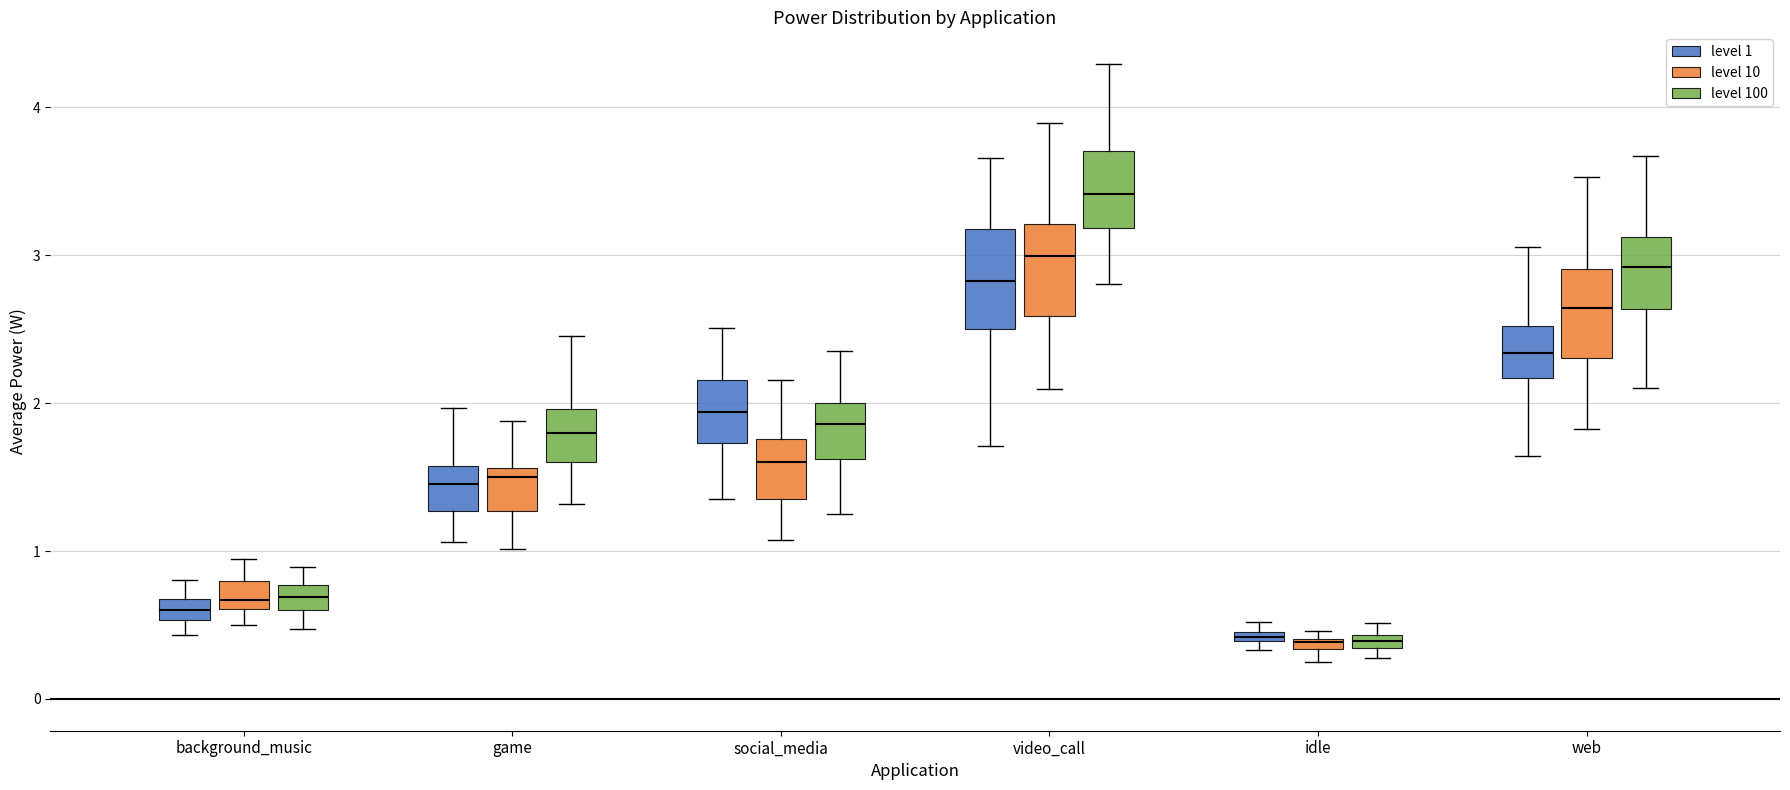

Where is the lower edge of the box for video_call (level 1) on the y-axis? The values are not printed on the chart, so give them approximately, as read against the axis.

2.5